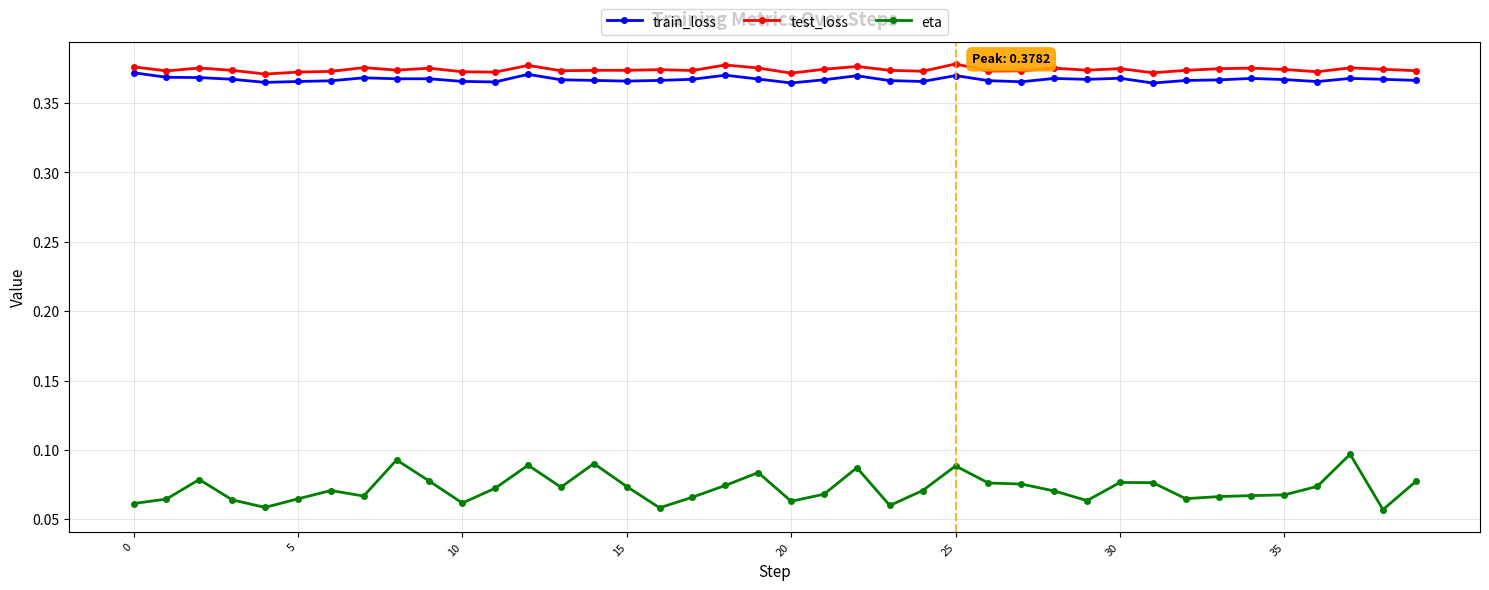

True or false: eta has more than 1 interior local peaks.

True